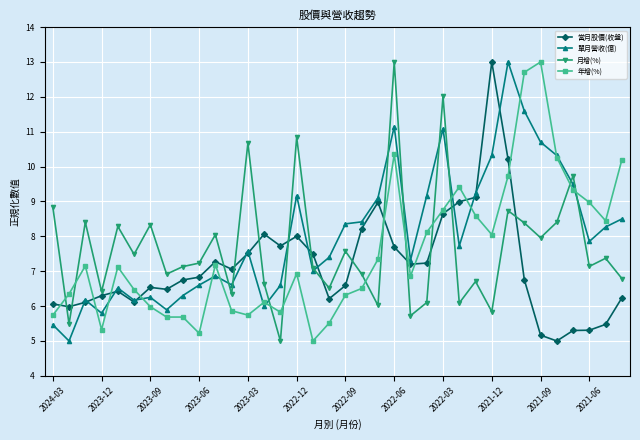

What is the value of the 月增(%) point at the 23rd from the left?

5.7